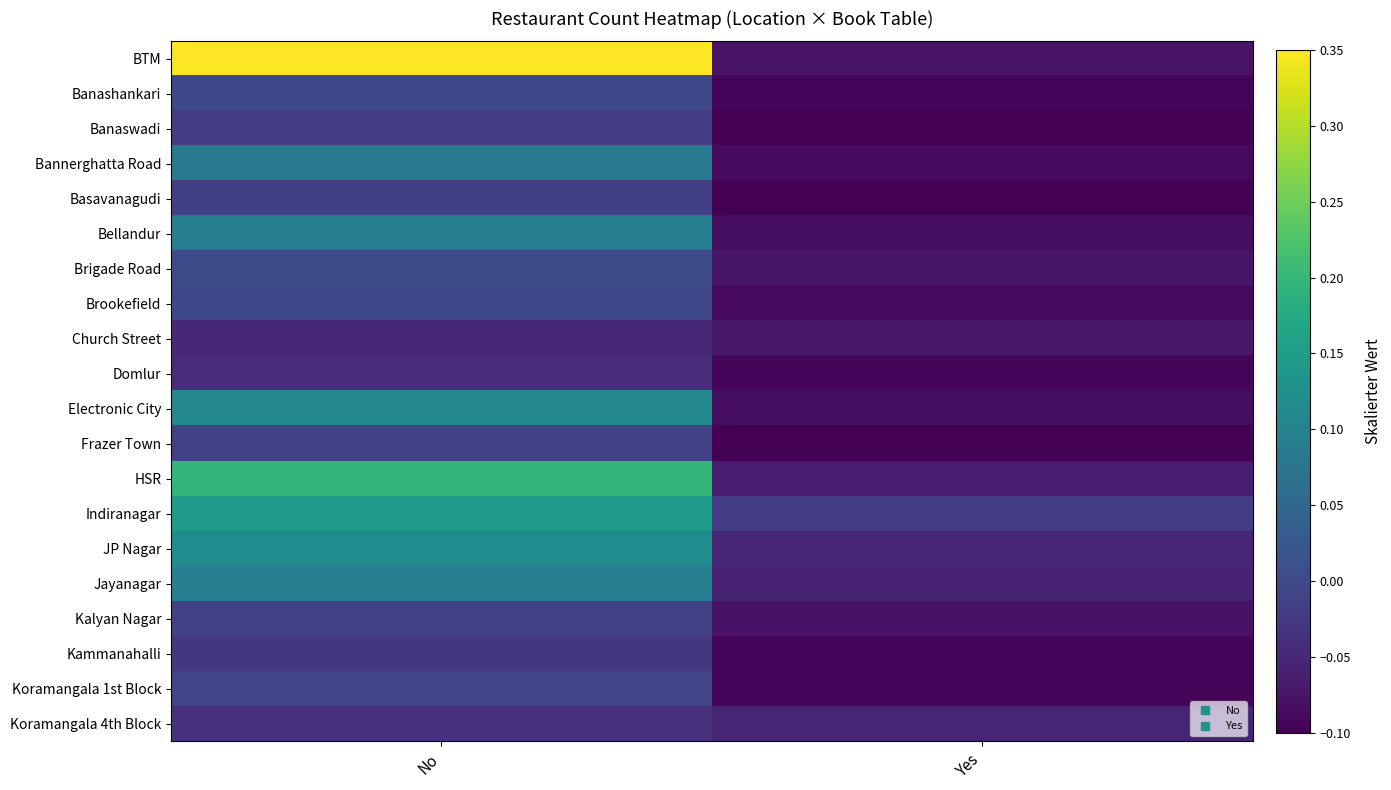

Reading left to right, transcribe all the data shown in this chart.

BTM: No=0.3	Yes=-0.1
Banashankari: No=-0.0	Yes=-0.1
Banaswadi: No=-0.0	Yes=-0.1
Bannerghatta Road: No=0.1	Yes=-0.1
Basavanagudi: No=-0.0	Yes=-0.1
Bellandur: No=0.1	Yes=-0.1
Brigade Road: No=0.0	Yes=-0.1
Brookefield: No=-0.0	Yes=-0.1
Church Street: No=-0.0	Yes=-0.1
Domlur: No=-0.0	Yes=-0.1
Electronic City: No=0.1	Yes=-0.1
Frazer Town: No=-0.0	Yes=-0.1
HSR: No=0.2	Yes=-0.1
Indiranagar: No=0.1	Yes=-0.0
JP Nagar: No=0.1	Yes=-0.1
Jayanagar: No=0.1	Yes=-0.1
Kalyan Nagar: No=-0.0	Yes=-0.1
Kammanahalli: No=-0.0	Yes=-0.1
Koramangala 1st Block: No=-0.0	Yes=-0.1
Koramangala 4th Block: No=-0.0	Yes=-0.1